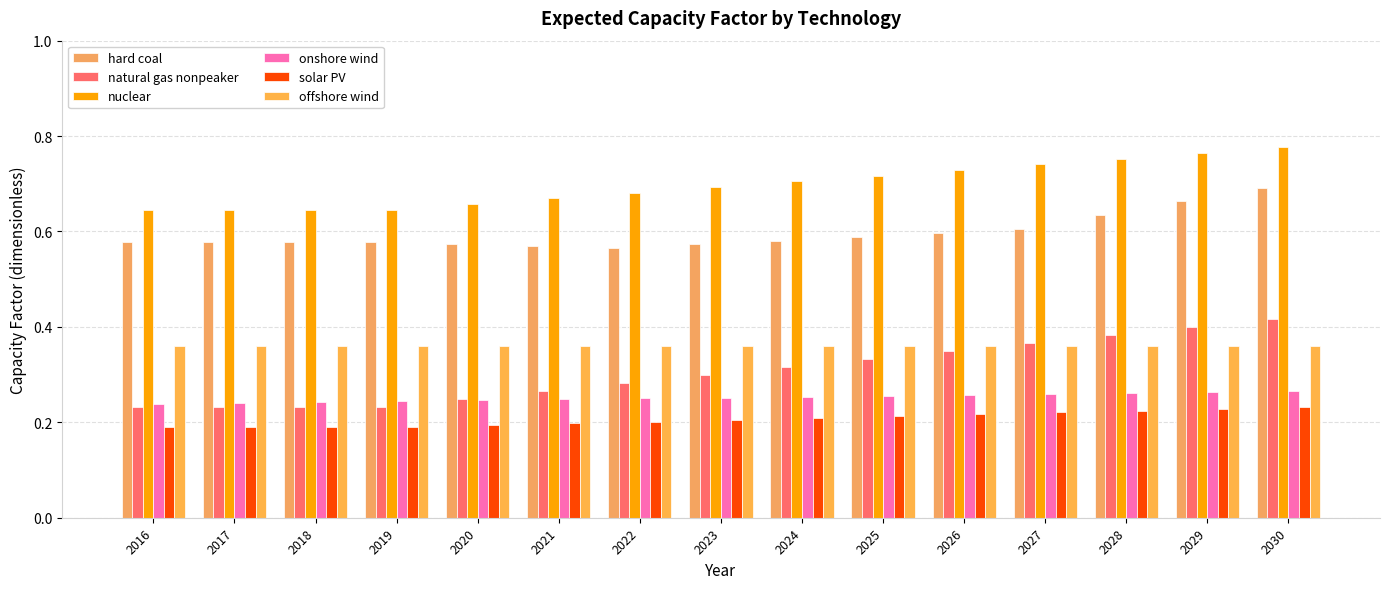

Is the value of offshore wind at 2017 greater than the value of hard coal at 2019?

No